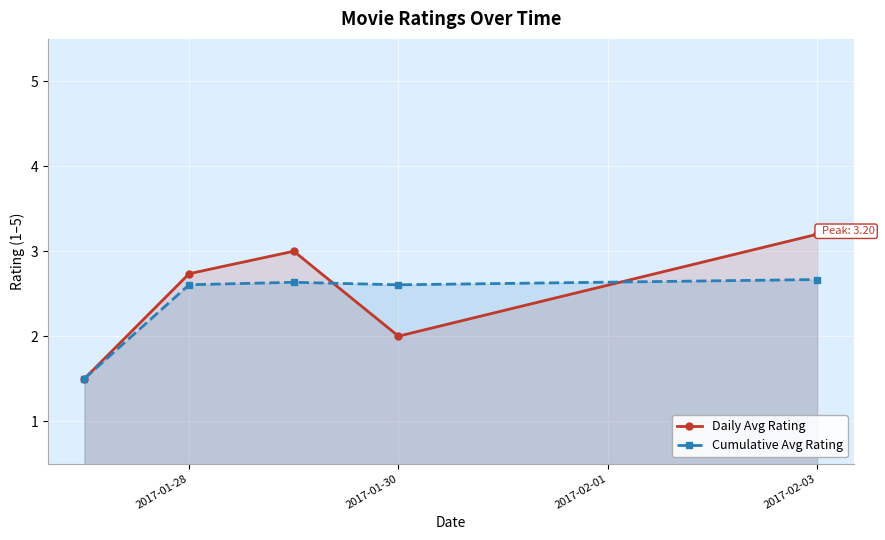

At how many categories does at least one series exceed 2?

4